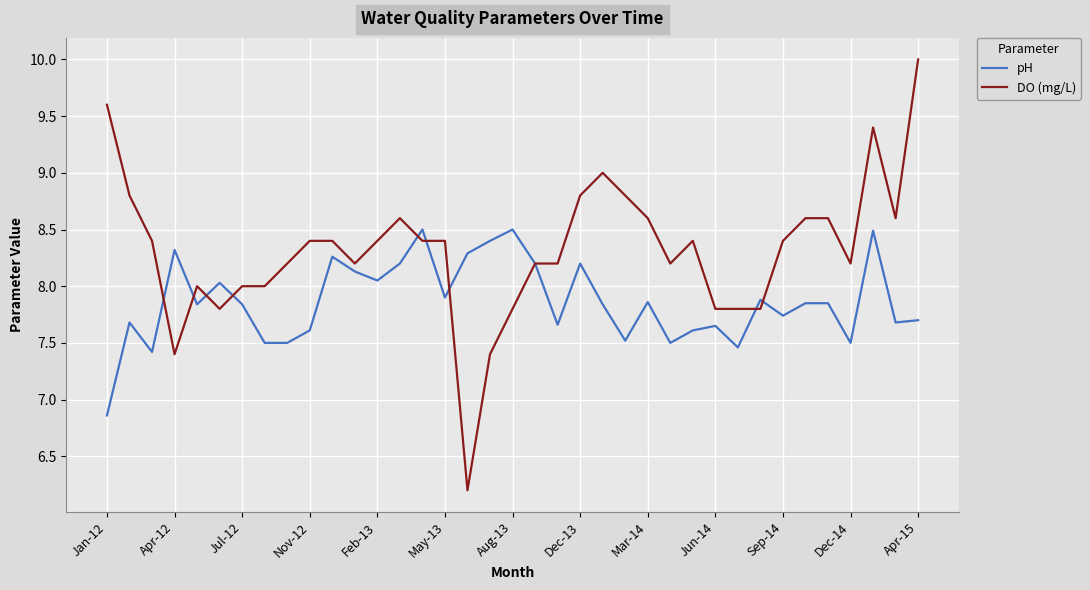

Which series has the largest total across all categories?

DO (mg/L)